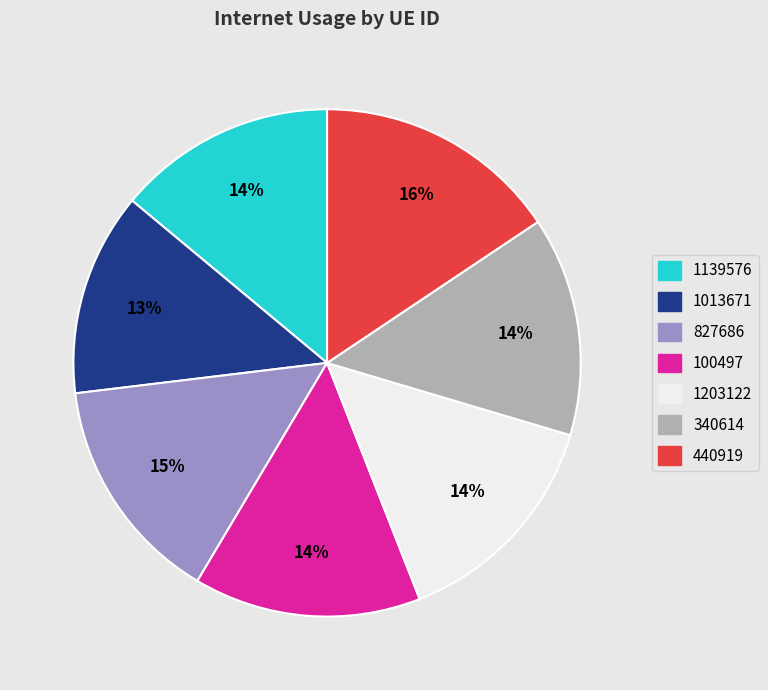

Does any single category account for the majority?

No